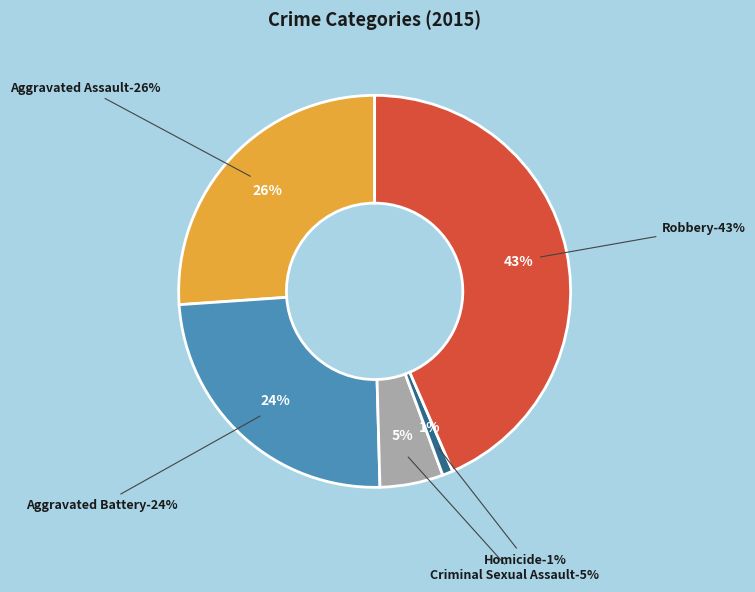

How many slices are in this pie chart?

5